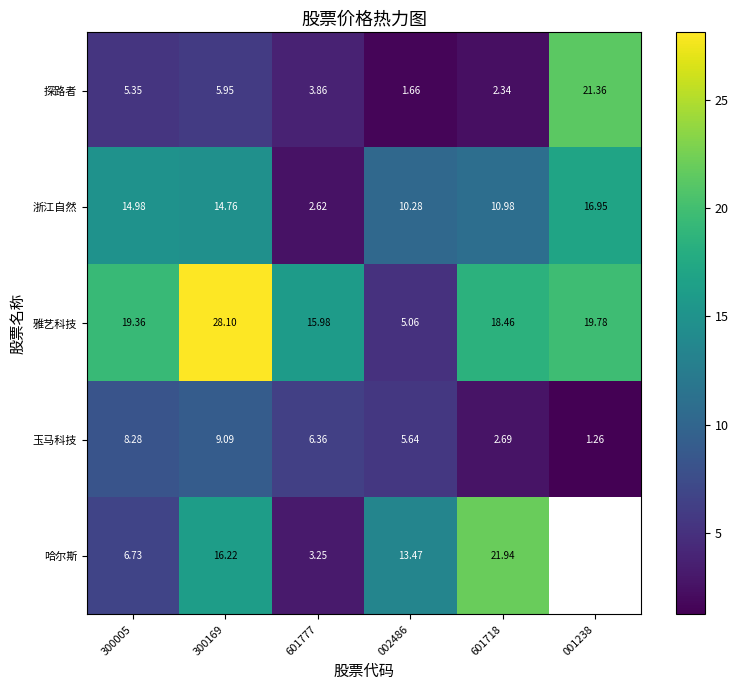

At 601718, list the series in order from largest to smallest.

哈尔斯, 雅艺科技, 浙江自然, 玉马科技, 探路者